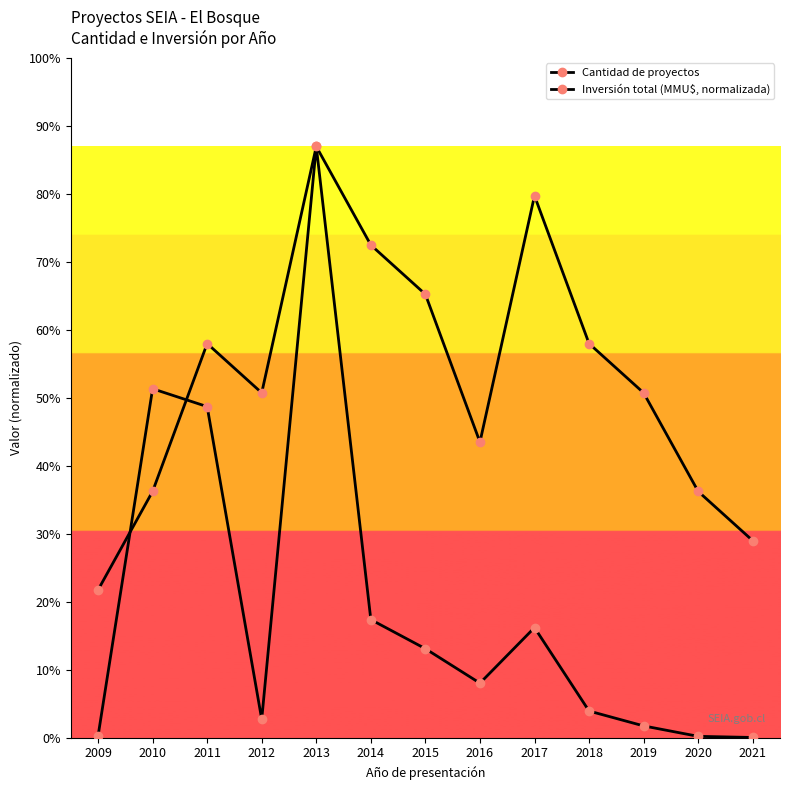

Does the chart have visible grid lines?

No